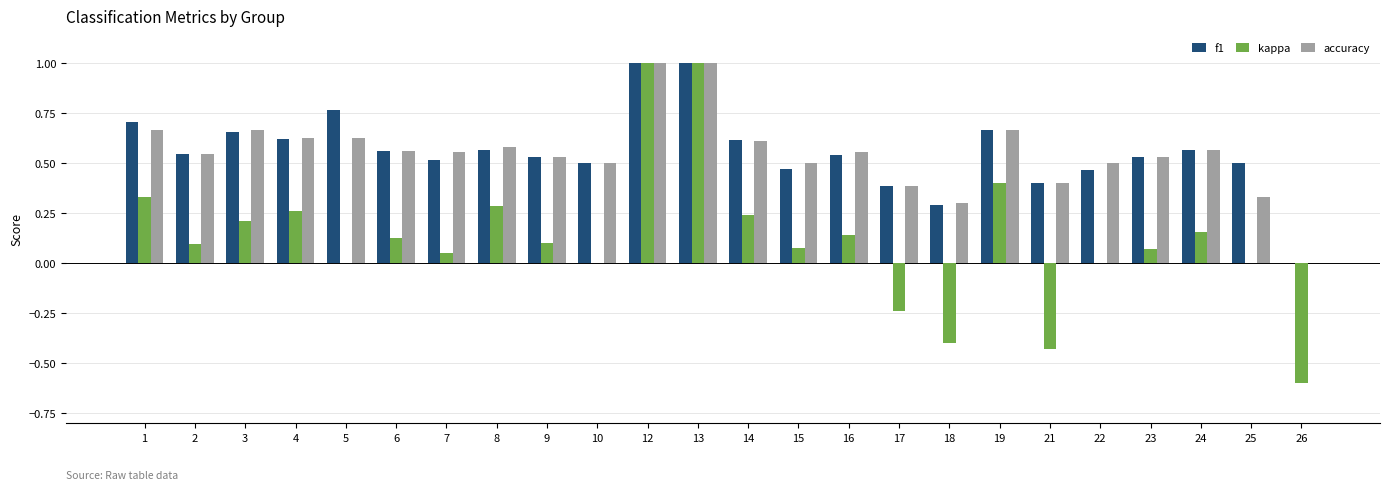

Between 13 and 26, which series saw the biggest shift?

kappa